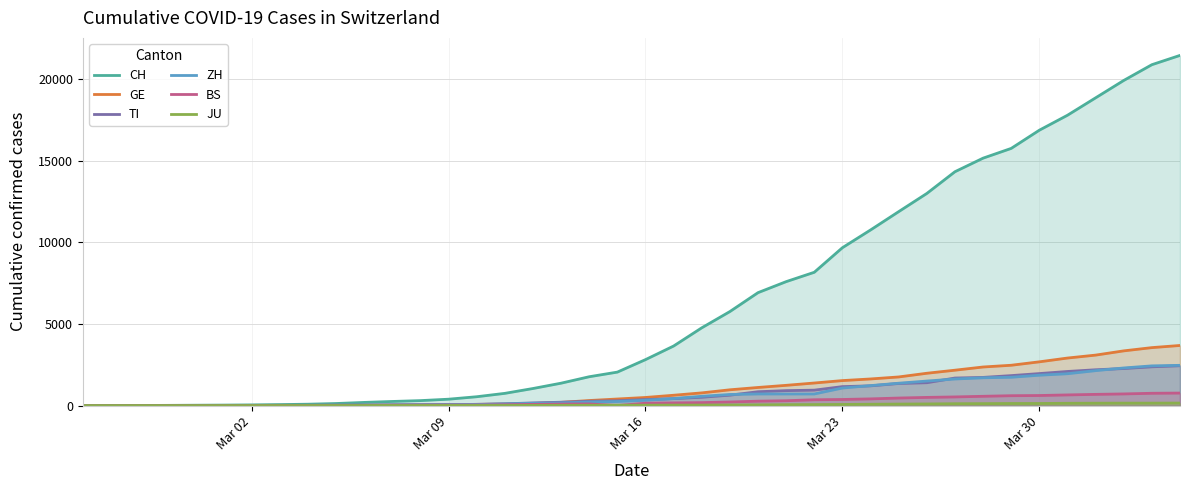

Which series has the largest range (max minus min)?

CH